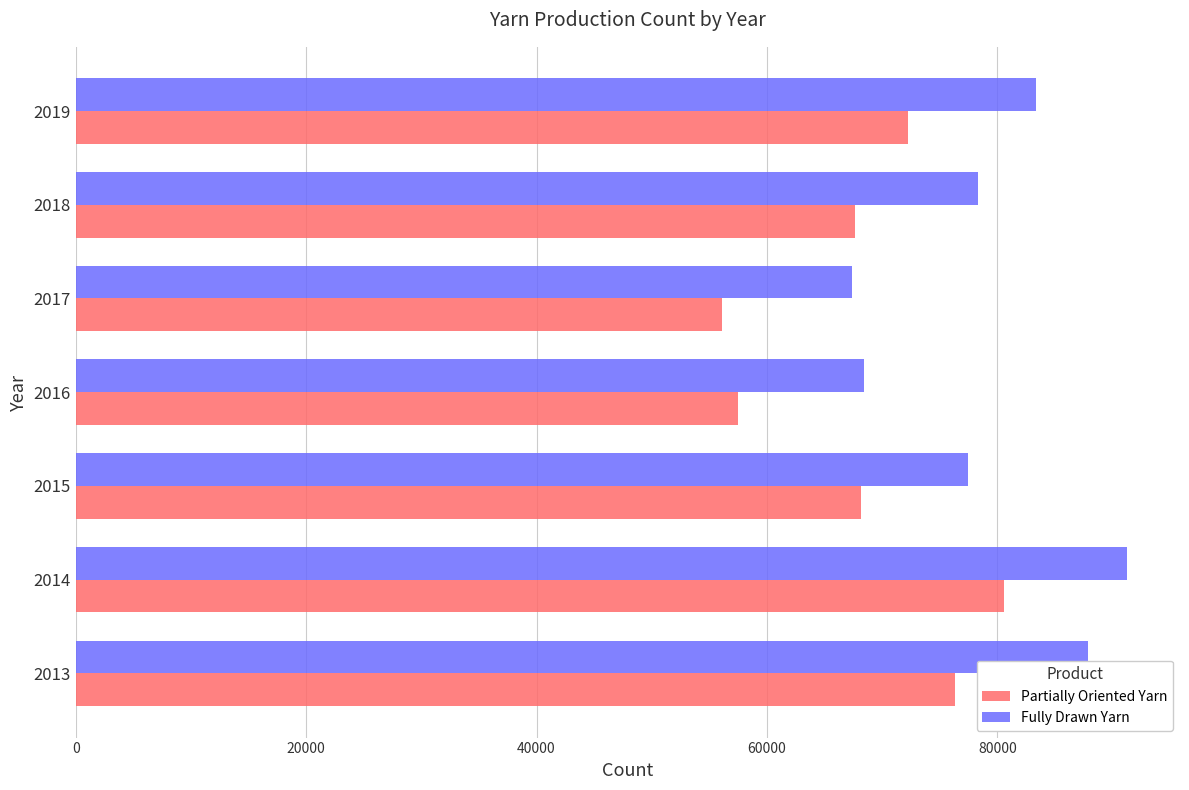

The Fully Drawn Yarn series shows 39230 at 2013. True or false?

False